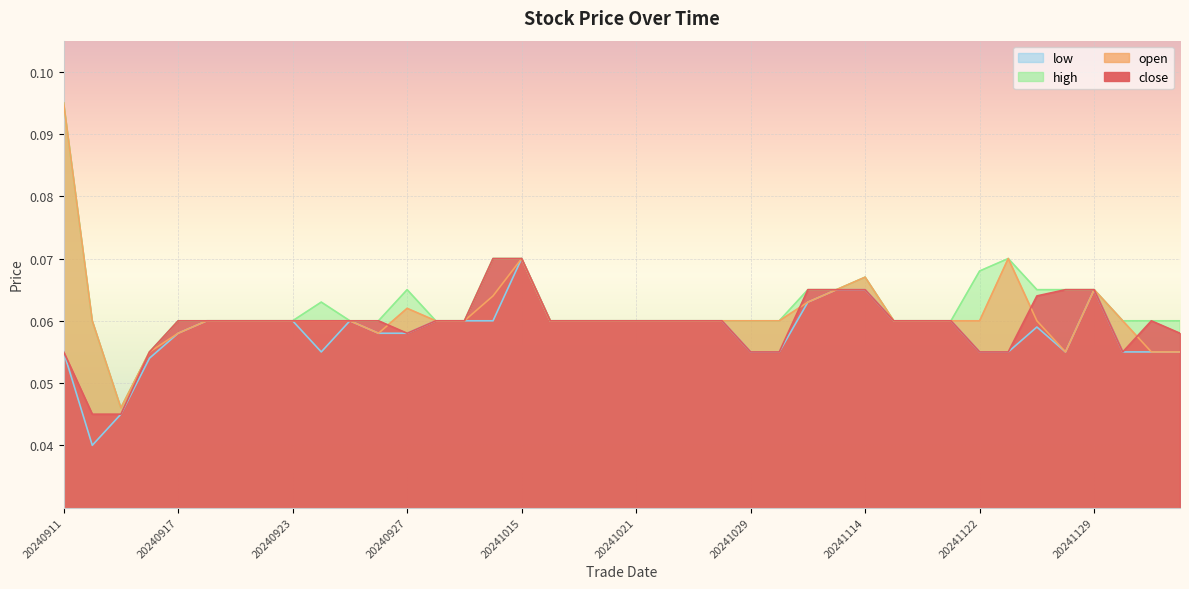

What is the sum of all open values?

2.4